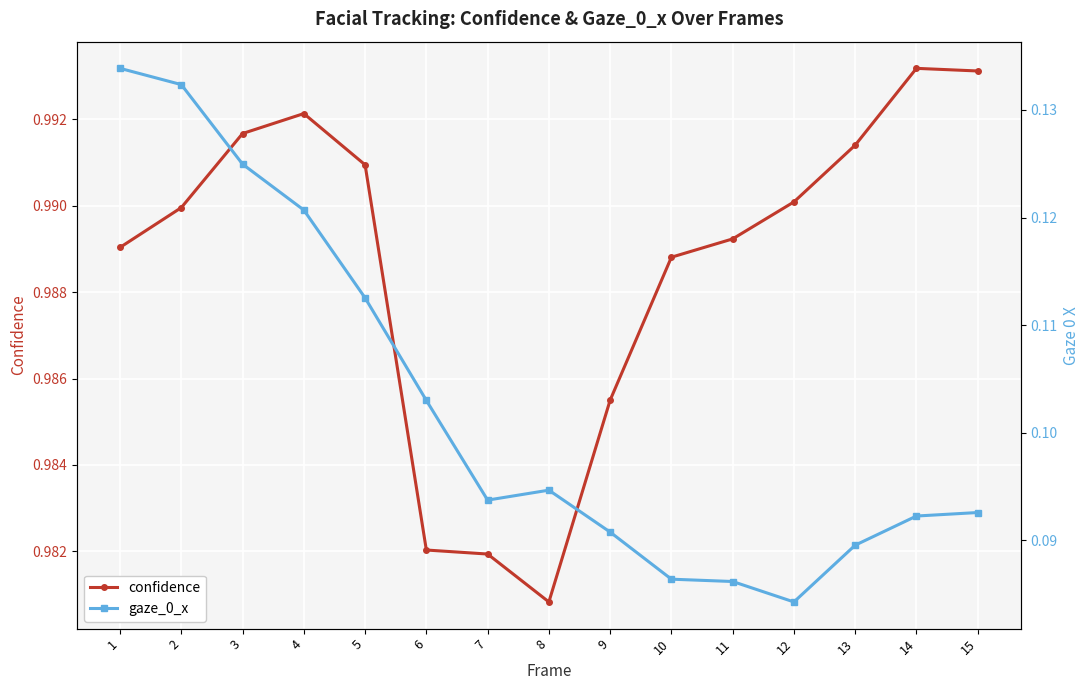

List the labels in order of gaze_0_x value, largest first.

1, 2, 3, 4, 5, 6, 8, 7, 15, 14, 9, 13, 10, 11, 12